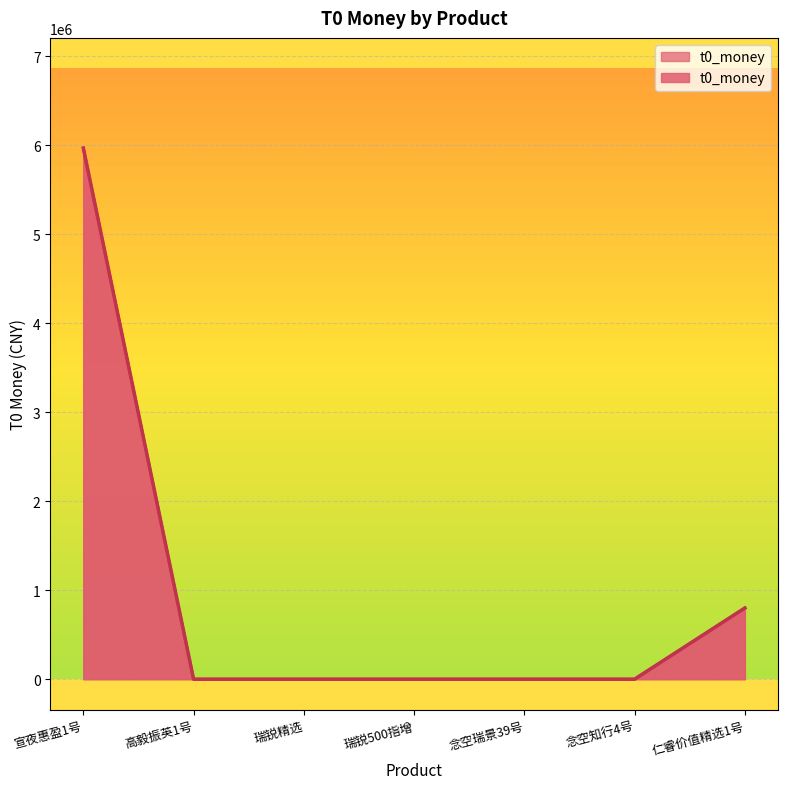

What is the label of the 1st point from the left?

宣夜惠盈1号